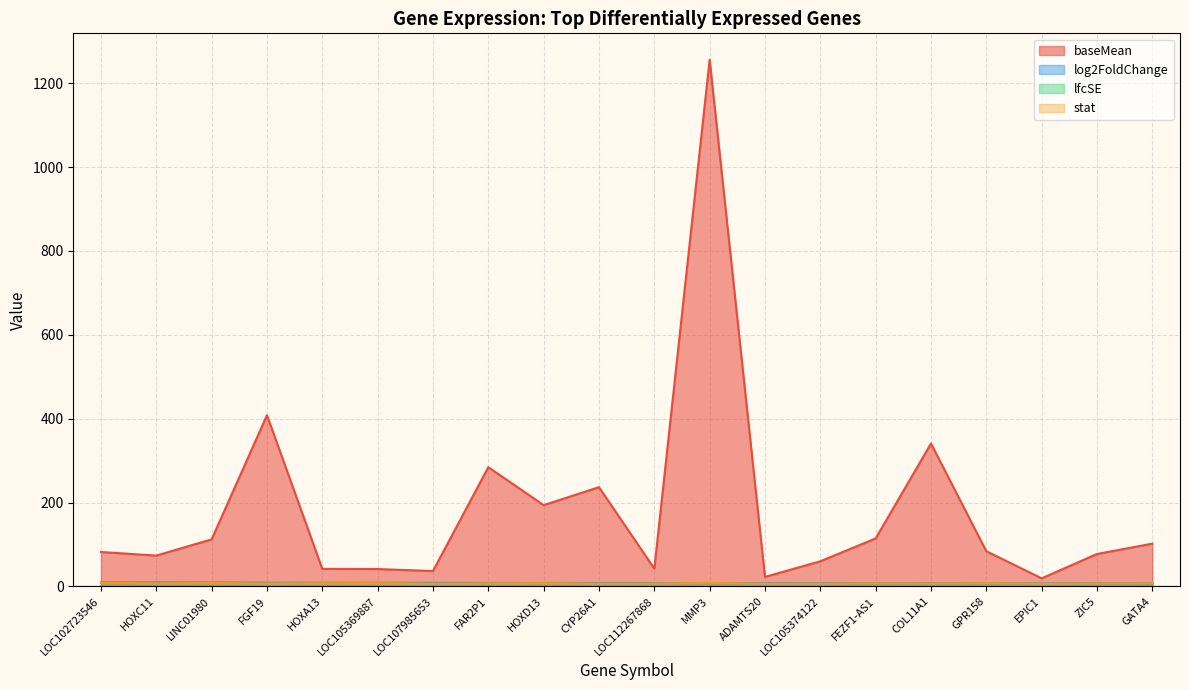

Is it true that log2FoldChange equals 3.0 at LOC107985653?

False